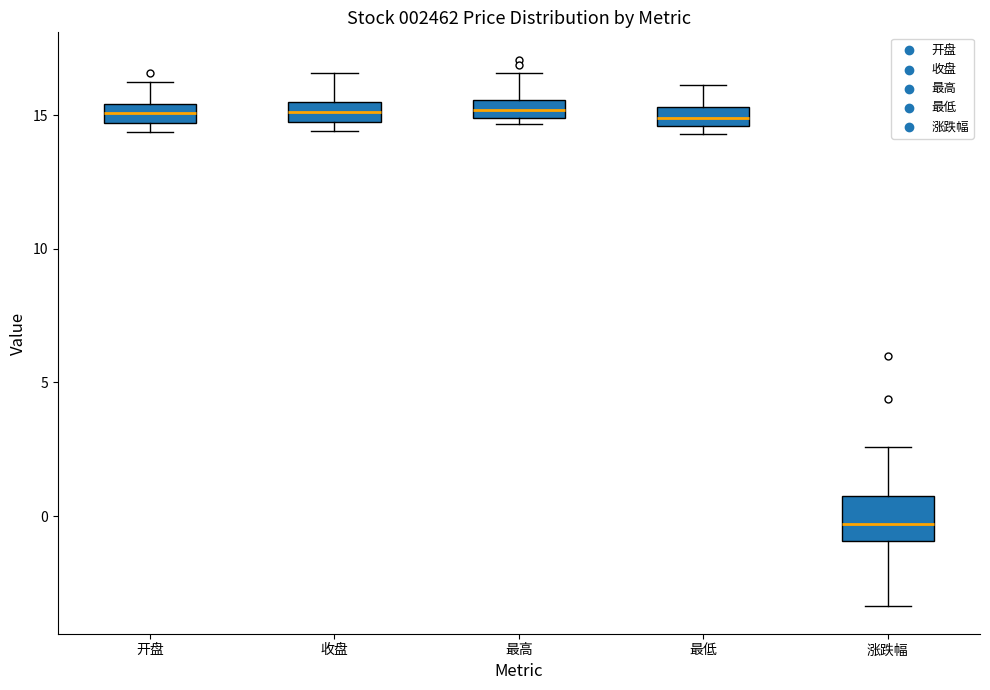

Where does the median line of the box for 开盘 sit on the y-axis? The values are not printed on the chart, so give them approximately, as read against the axis.

15.0